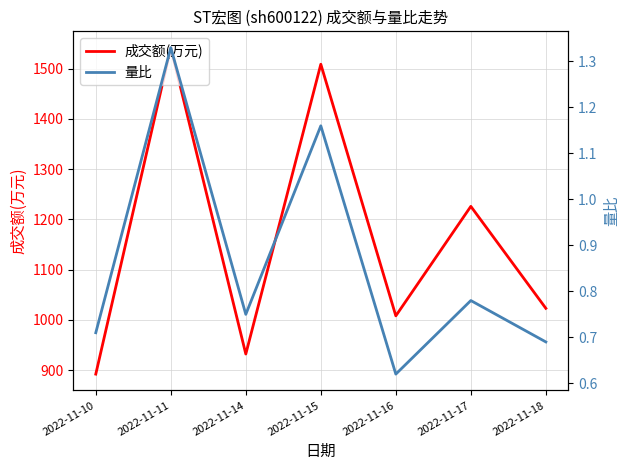

What is the highest value of the 成交额(万元) series?

1542